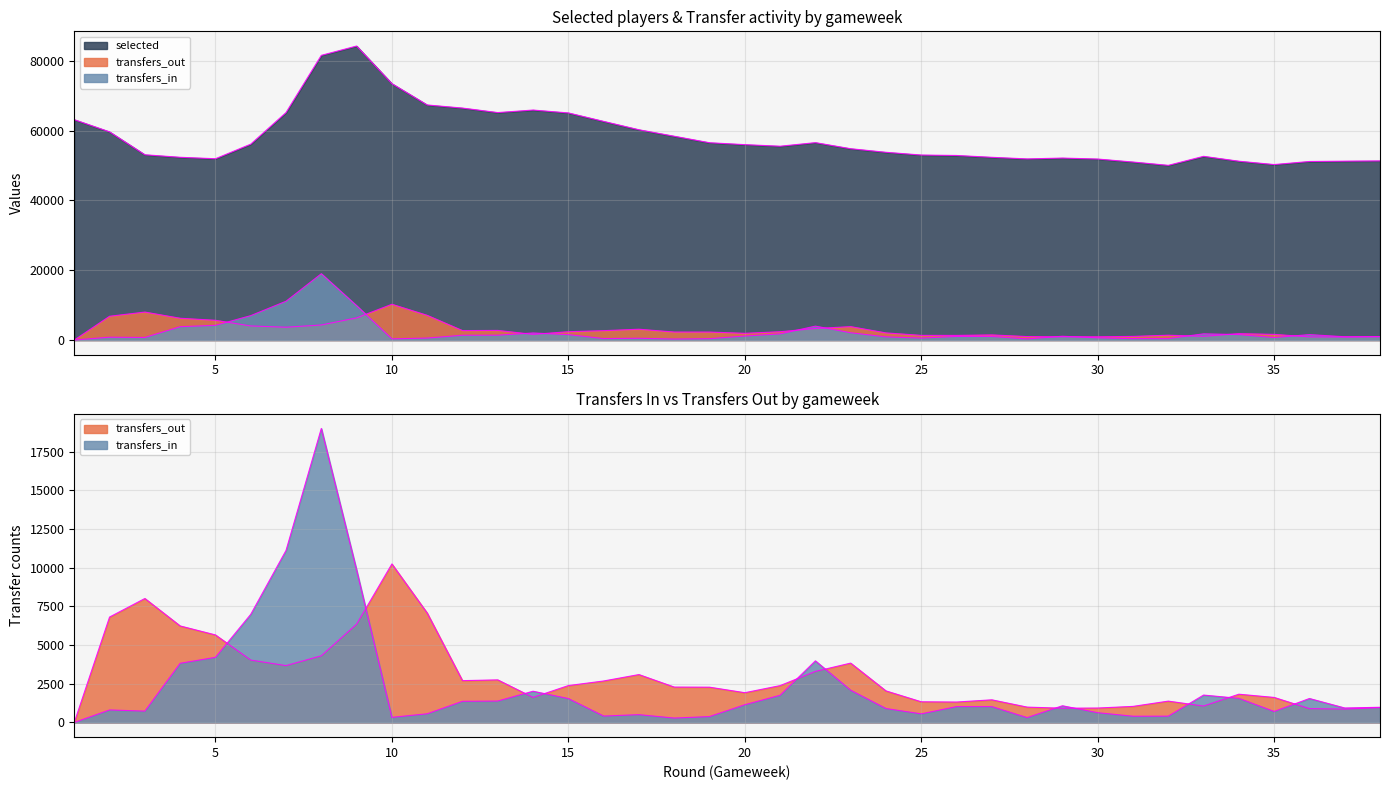

What is the value of the transfers_in point at the 16th from the left?

414